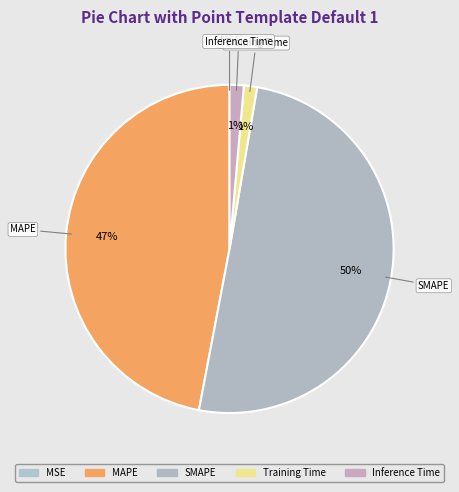

What is the majority slice?

SMAPE